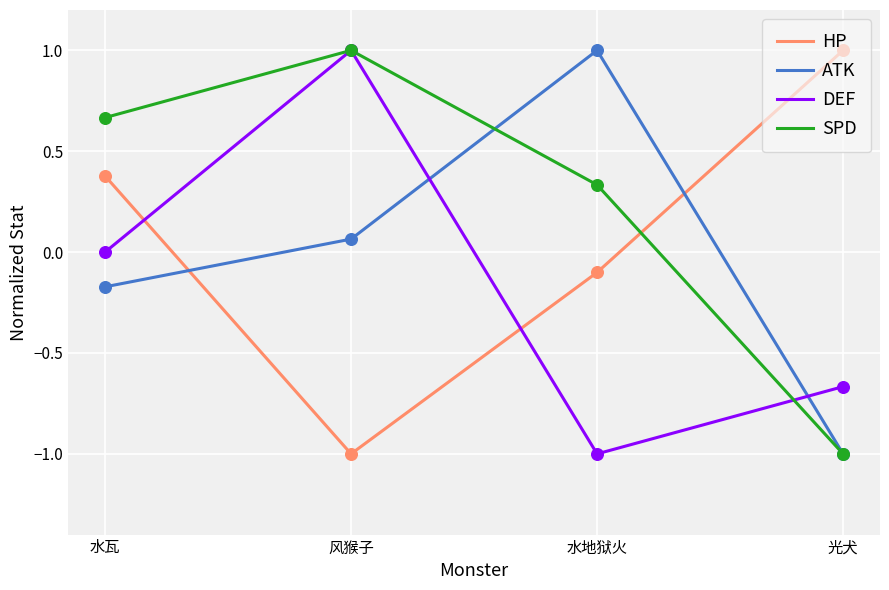

What is the total value across all series at 光犬?

-1.7